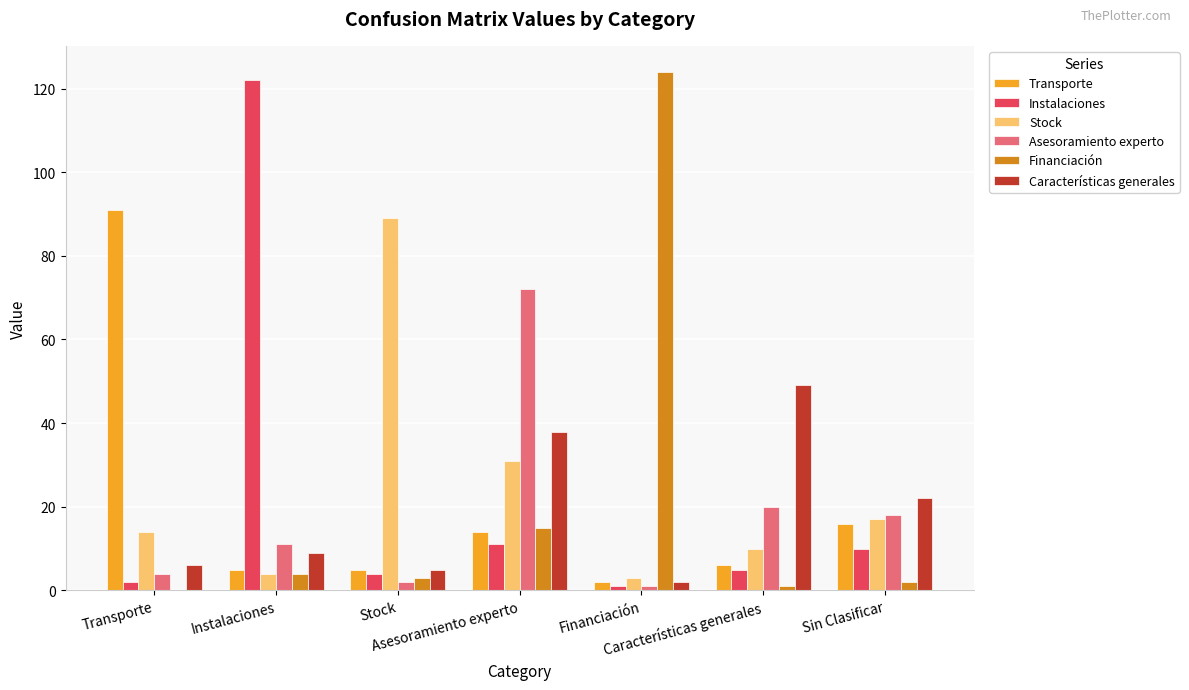

What is the sum of all Financiación values?

149